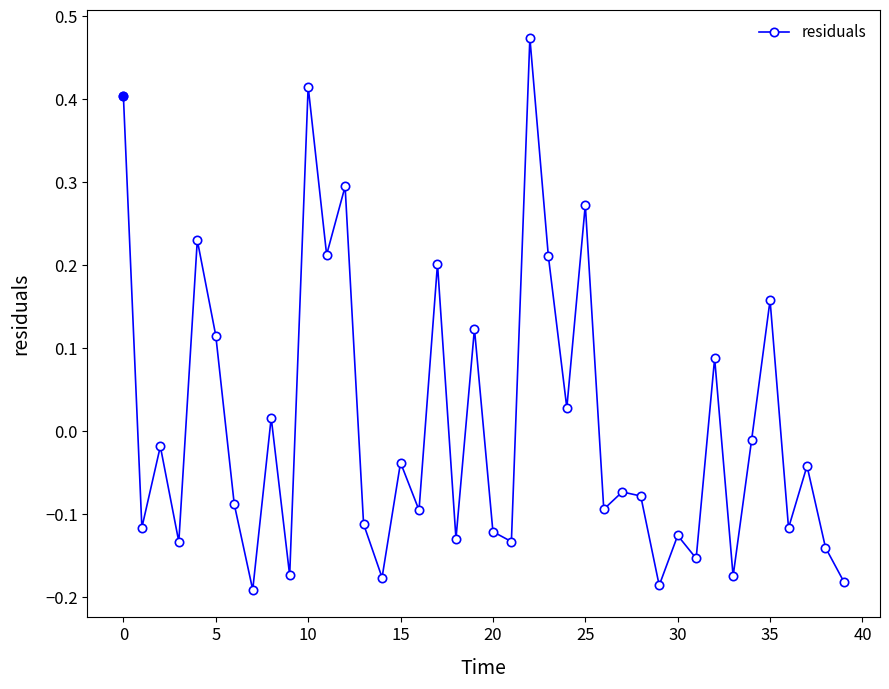

Does the chart display data point markers on the line(s)?

Yes